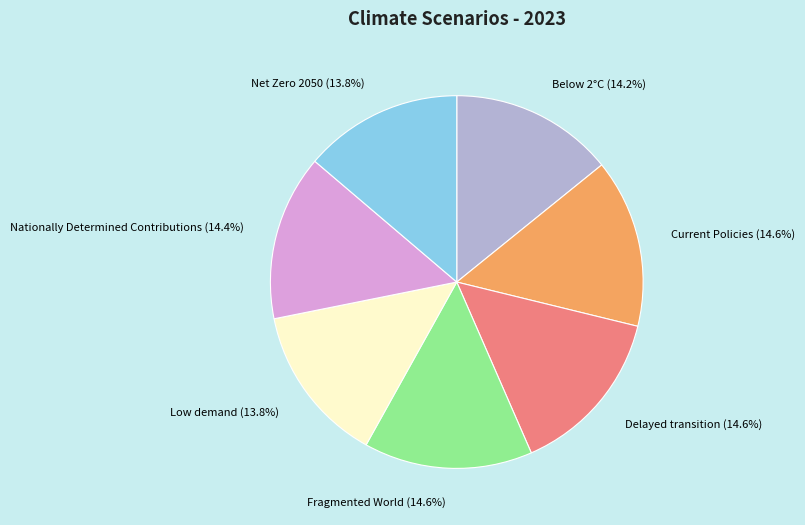

To the nearest percent, what is the combined percentage of Current Policies and Fragmented World?

29%